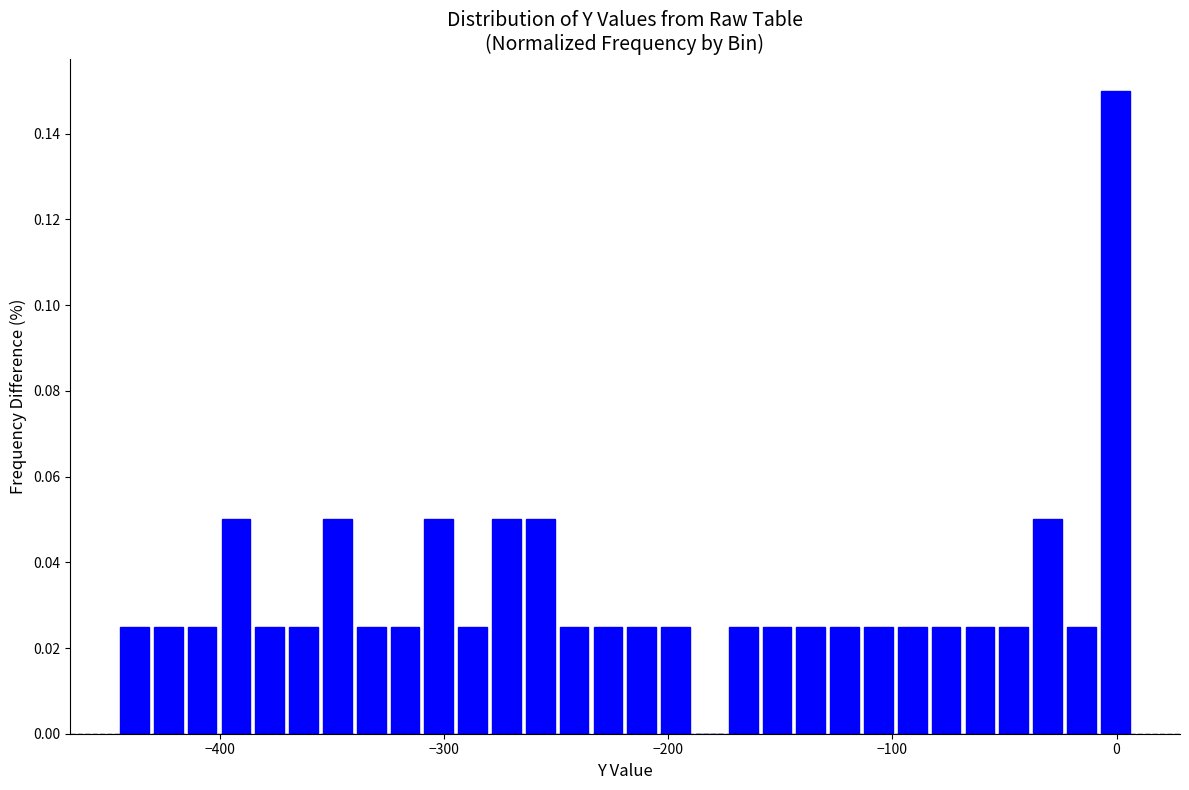

Read against the x-axis, roughly where is the centre of the tallest bar?

0